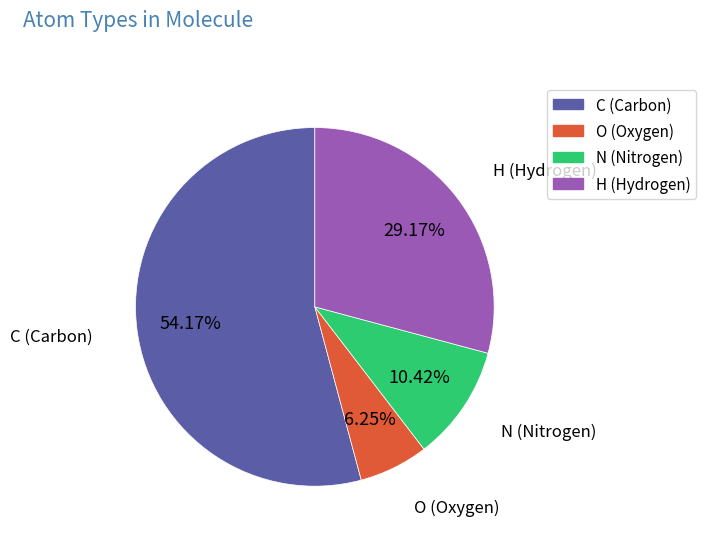

To the nearest percent, what is the difference between the largest and smallest slice percentages?

48%